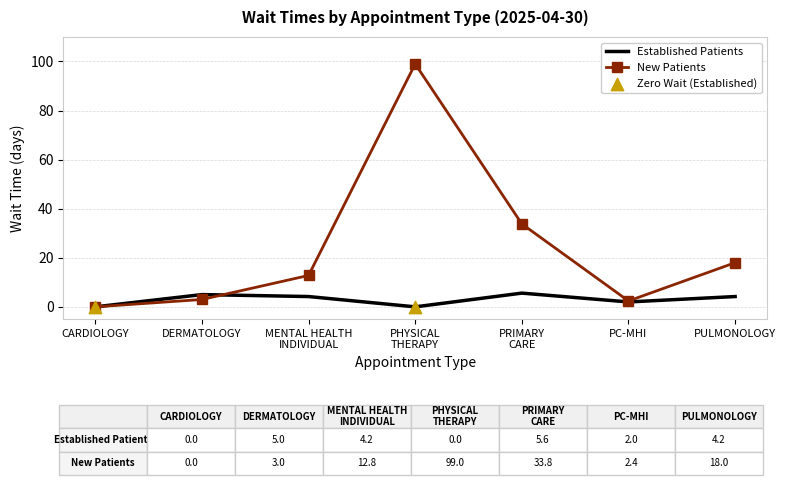

Which series has the largest range (max minus min)?

New Patients